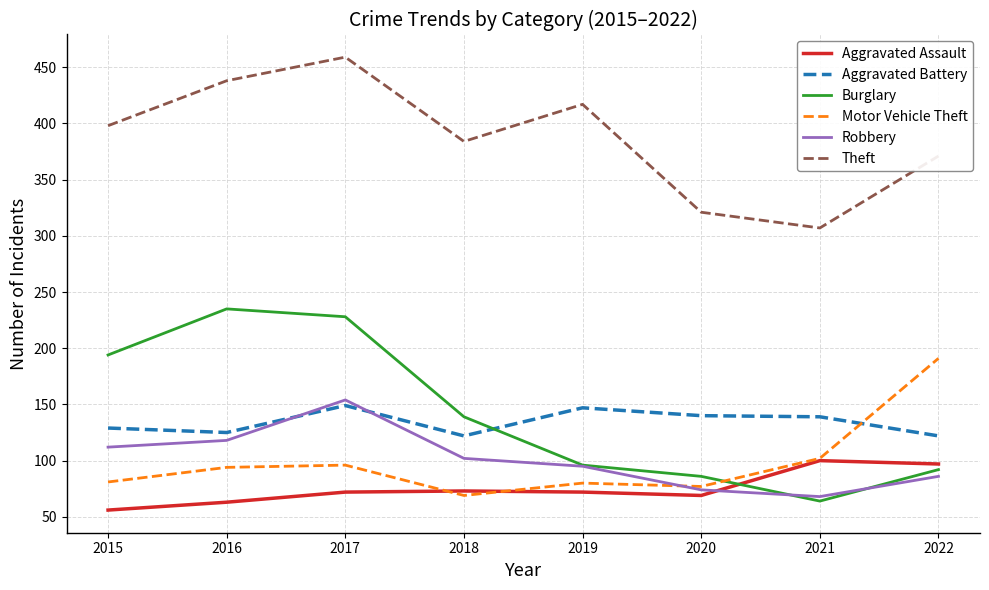

True or false: Robbery and Theft intersect in this chart.

False